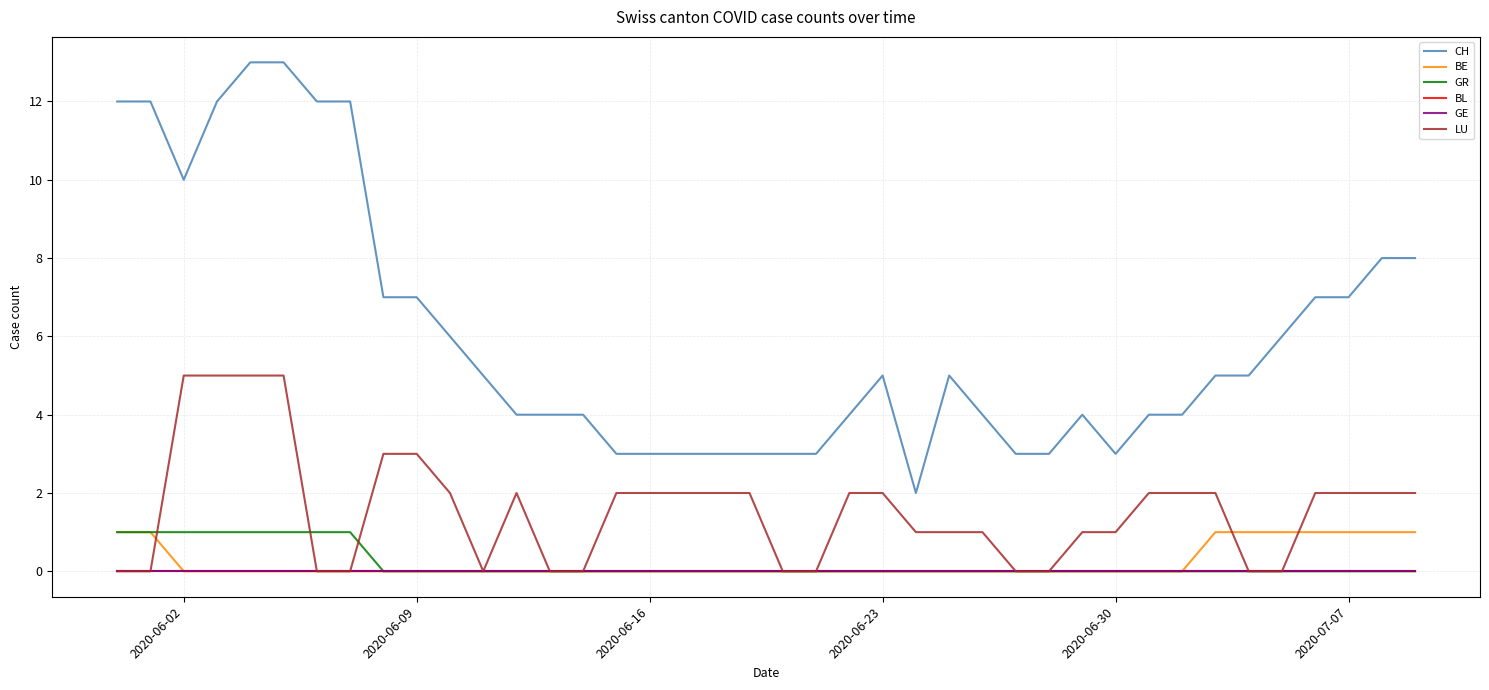

Does the chart have visible grid lines?

Yes